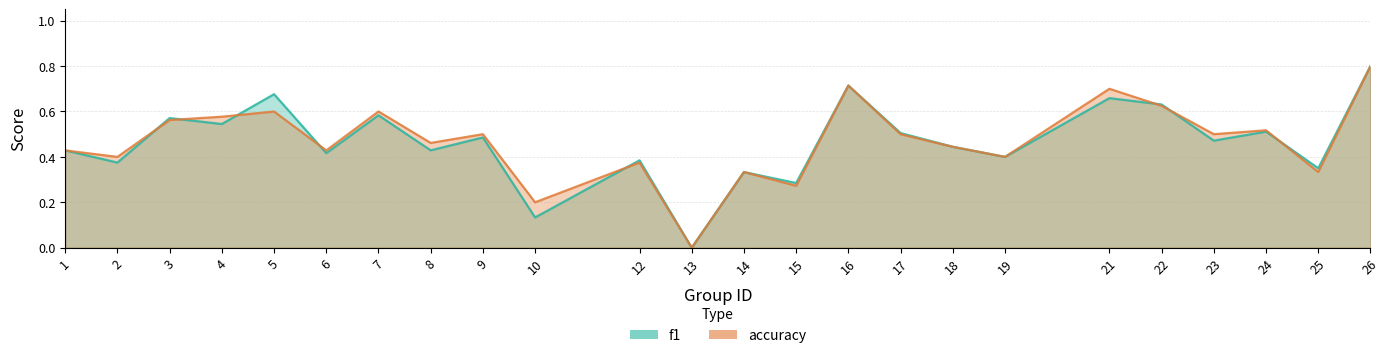

Is the value of accuracy at 24 greater than the value of f1 at 22?

No